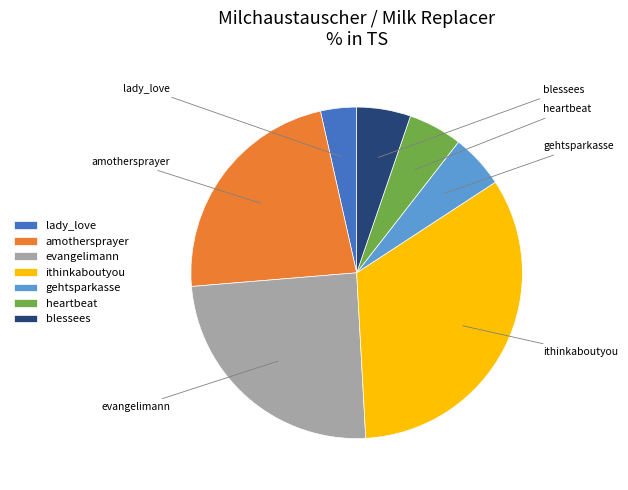

The evangelimann slice represents 25% of the pie. True or false?

True